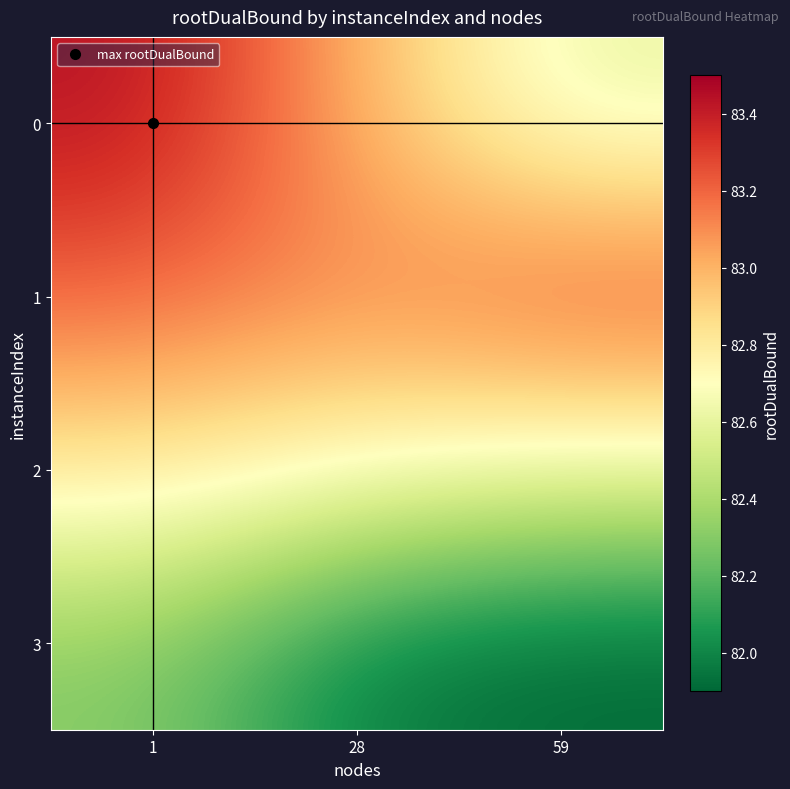

Count the number of categories in the chart.

3